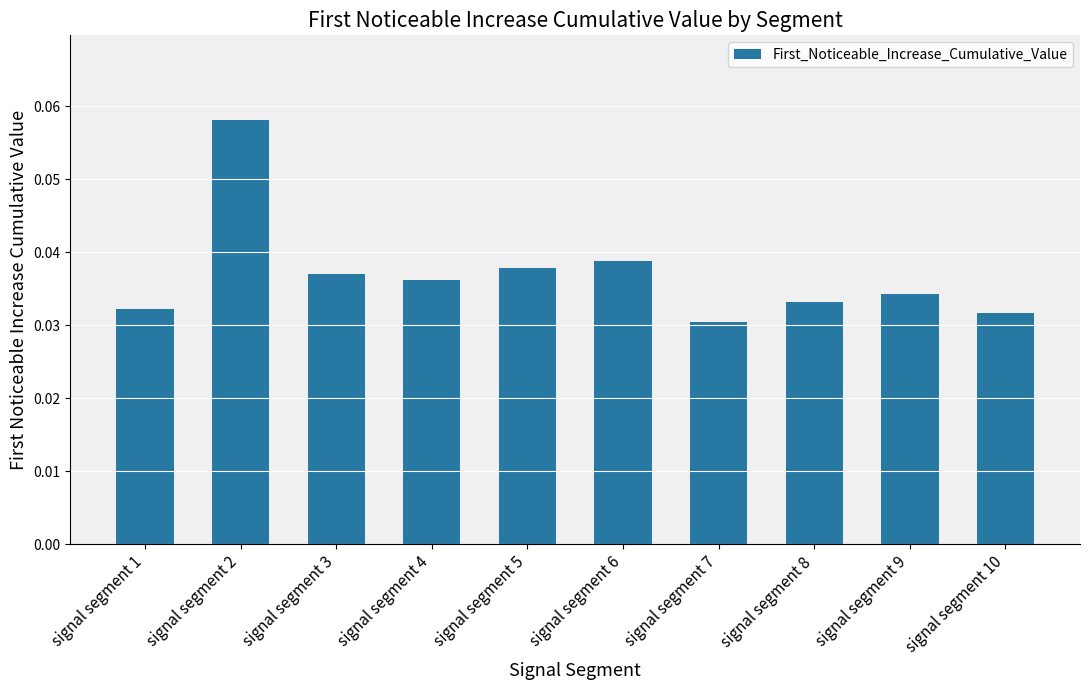

Count the values in the range 0 to 1.

10